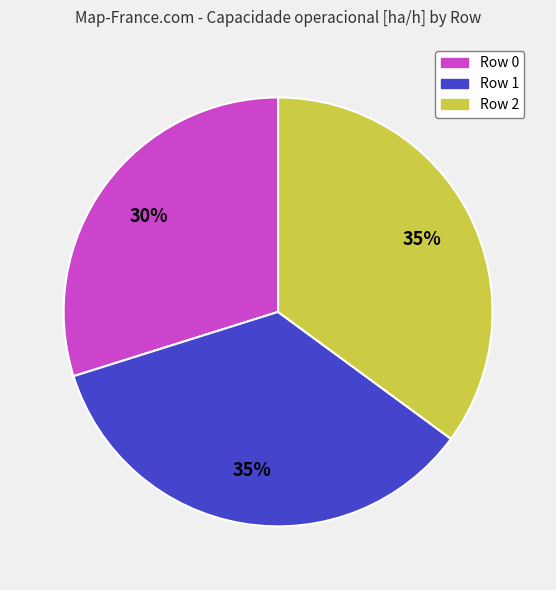

Do Row 1 and Row 0 together represent more than half of the pie?

Yes